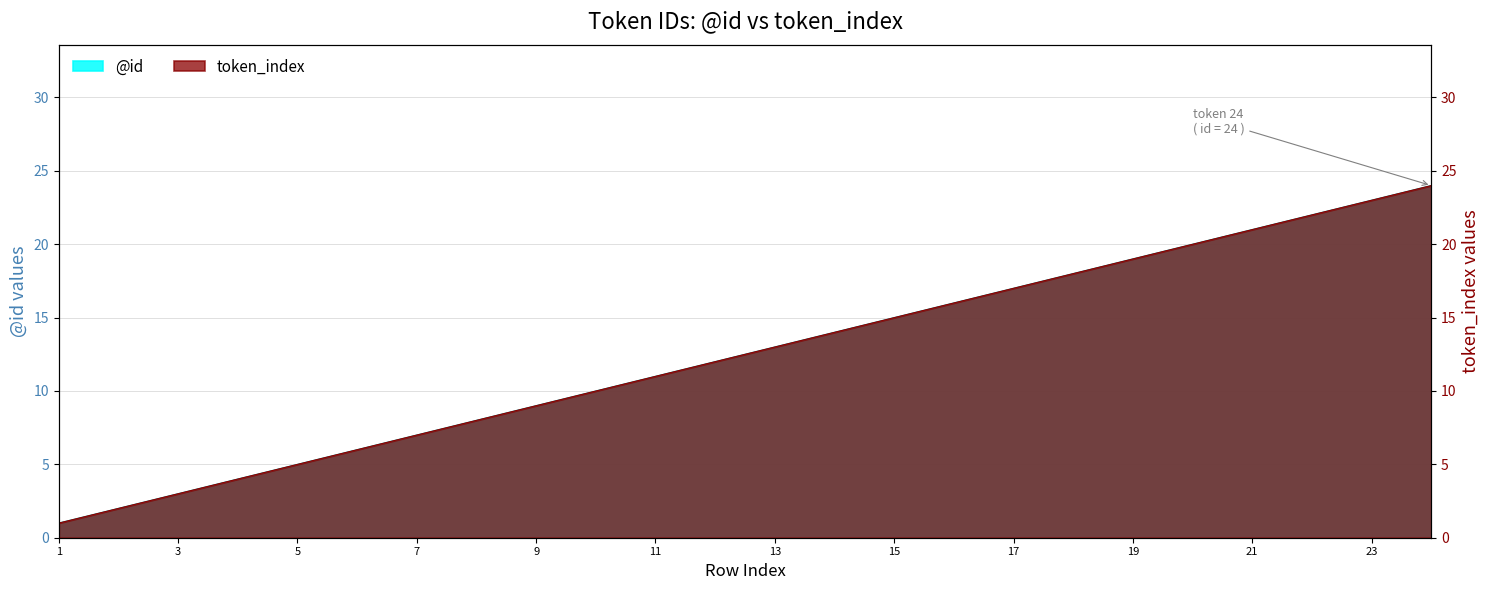

What is the difference between the token_index values at 14 and 4?

10